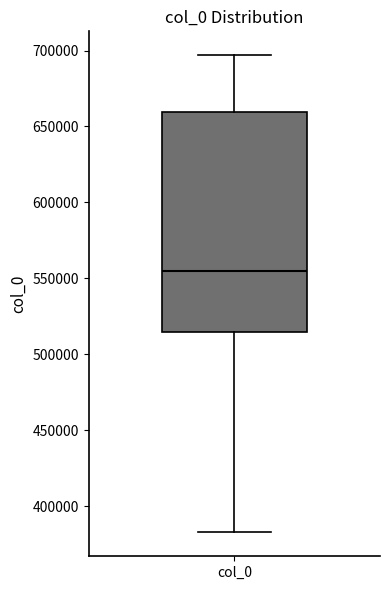

Where does the median line of the box for col_0 sit on the y-axis? The values are not printed on the chart, so give them approximately, as read against the axis.

555000